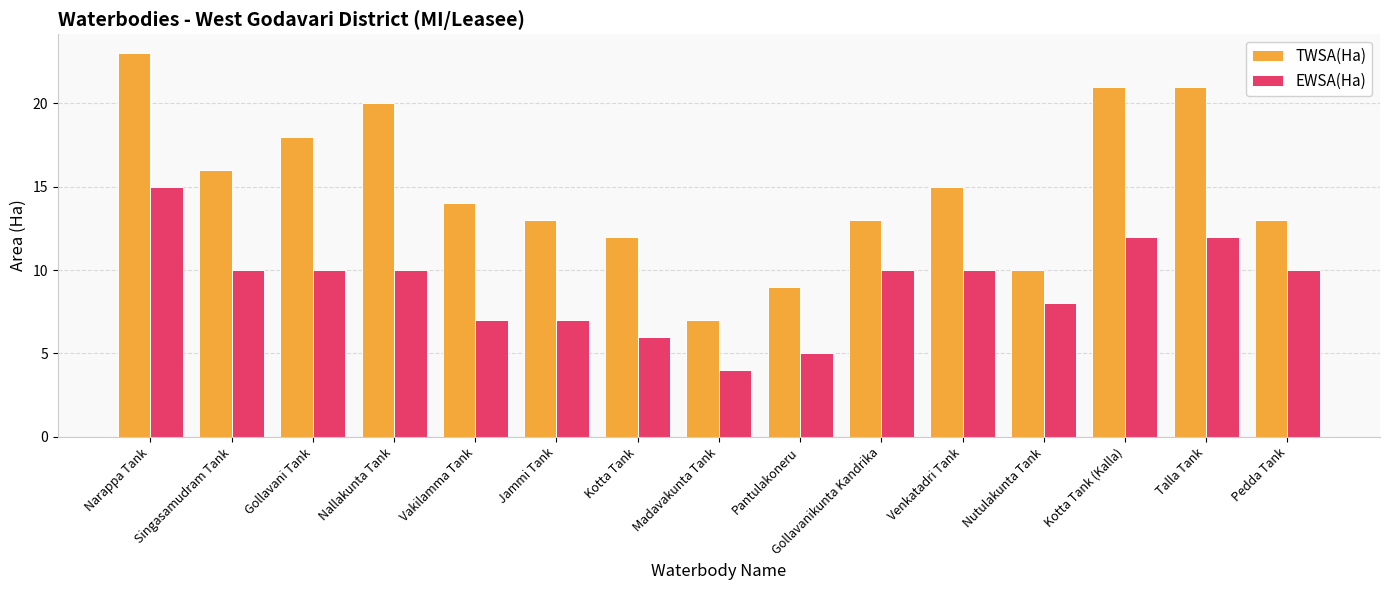

What is the difference between the maximum and second lowest values in the TWSA(Ha) series?

14